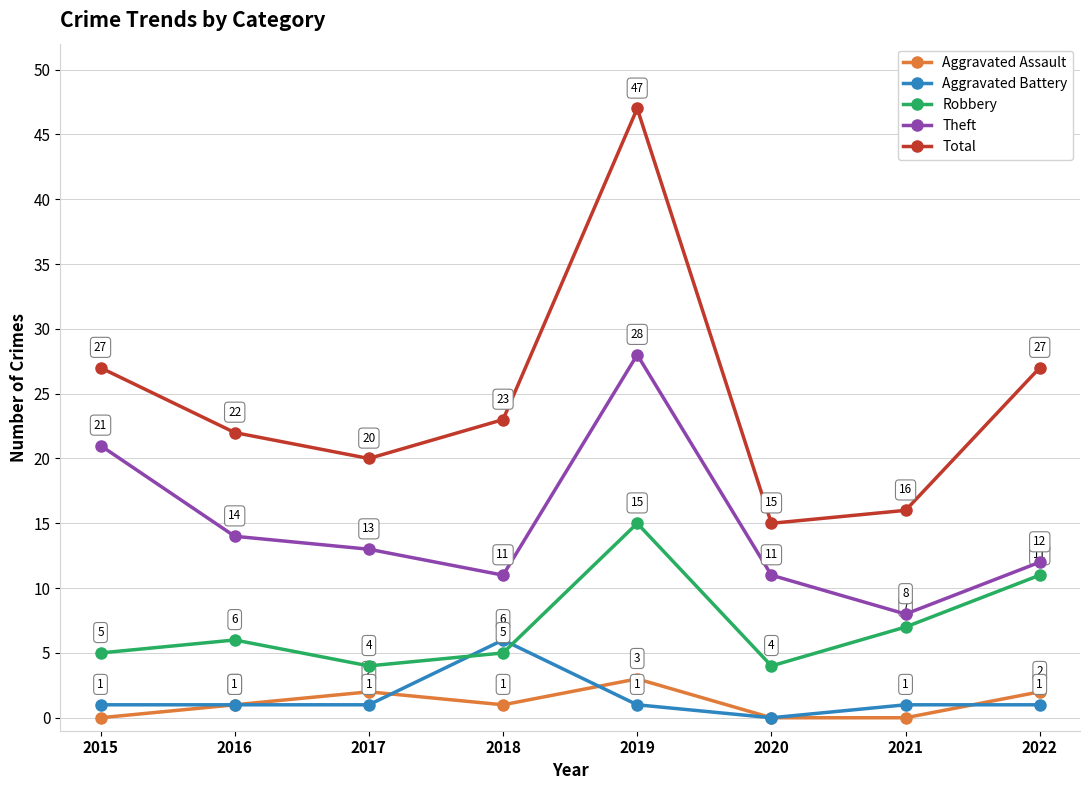

Where is the first local maximum for Theft?

2019